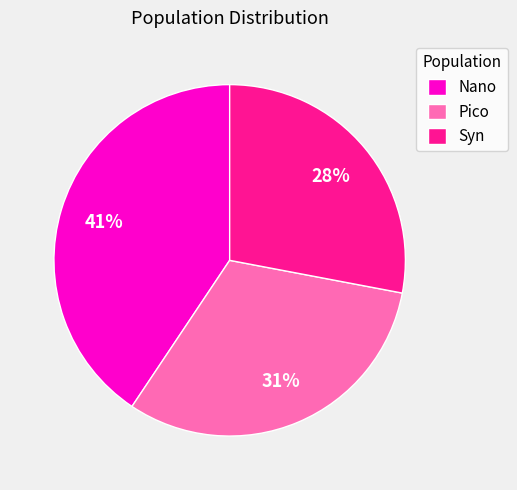

Does any single category account for the majority?

No